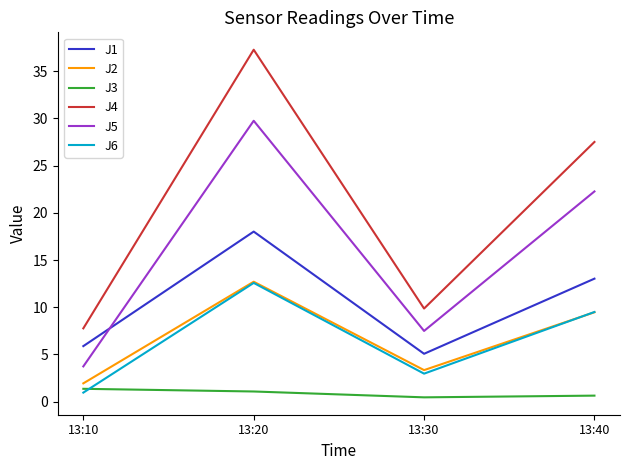

What is the total value across all series at 13:20?

111.4